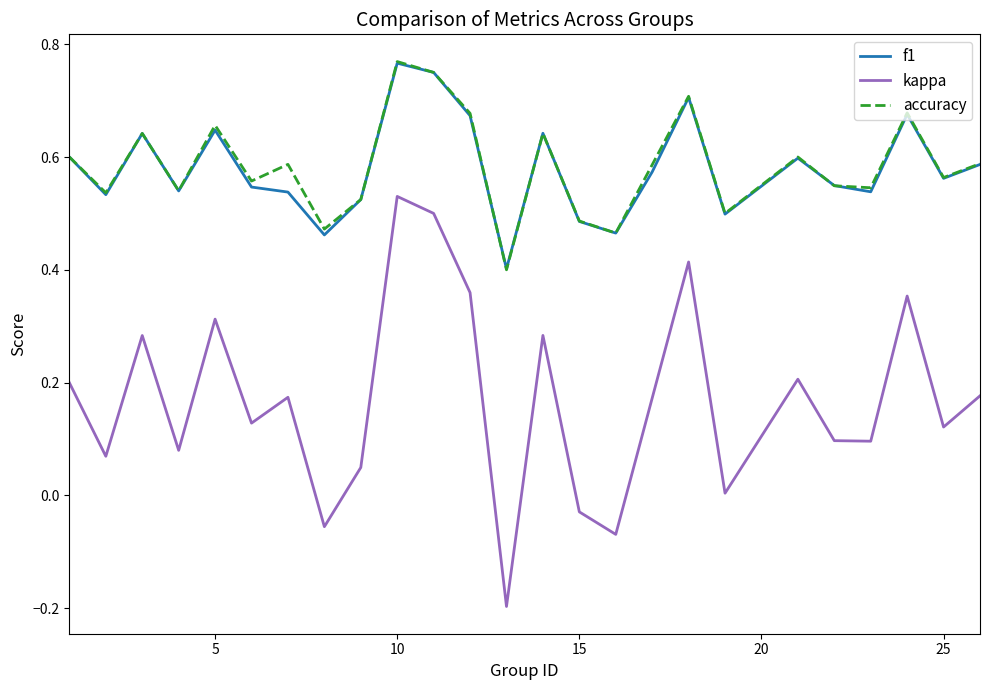

Which series has the largest range (max minus min)?

kappa